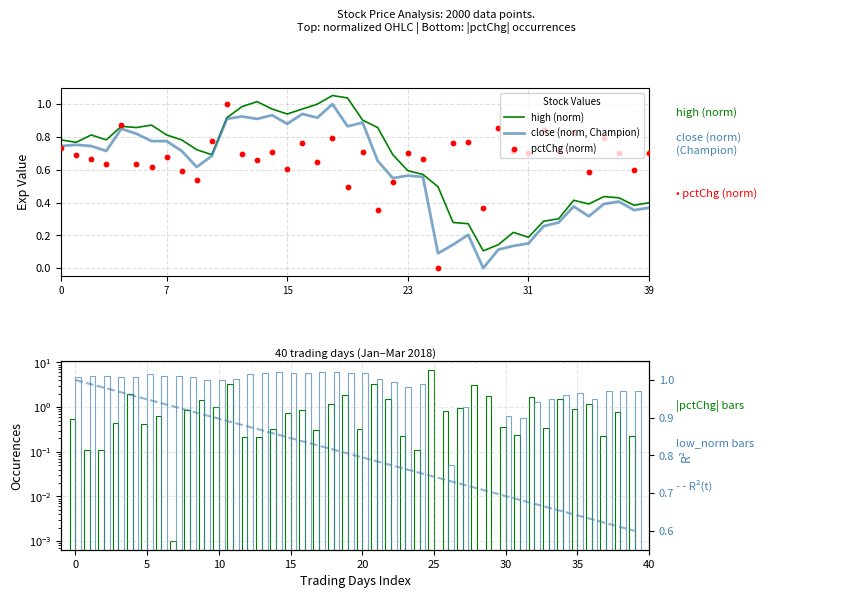

The value of high (norm) at 0 is 0.4. True or false?

False